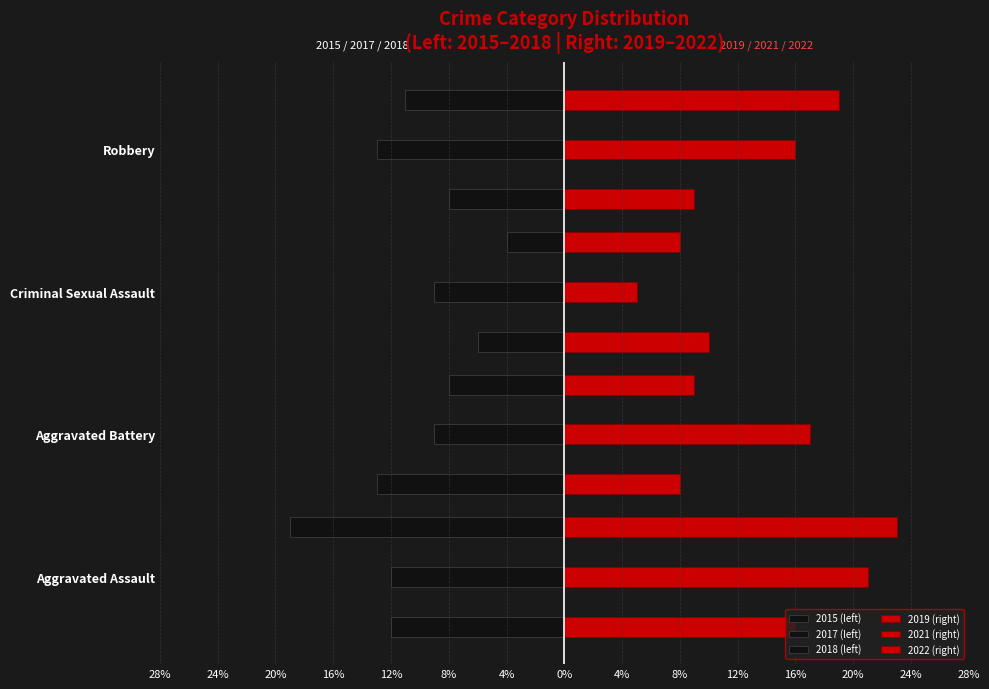

How many data points in 2022 (right) are above 19?

1